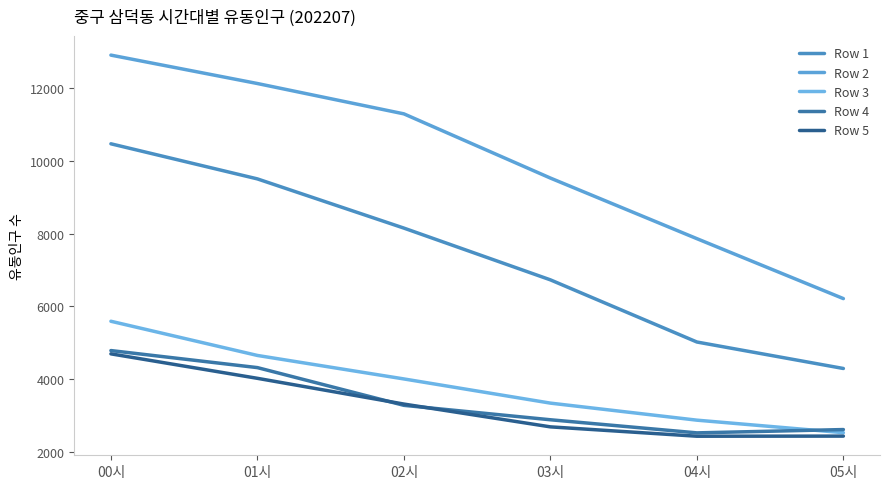

What is the average value of the Row 3 series?

3833